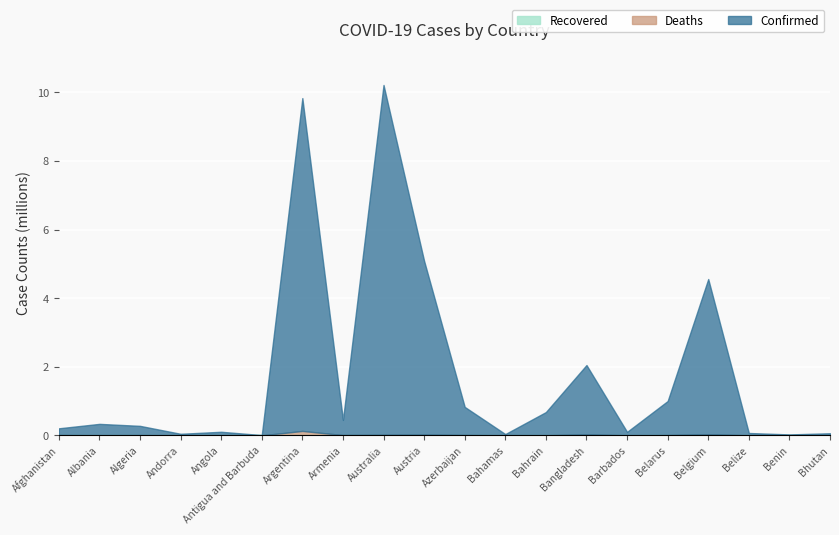

At which category is the sum across all series the highest?

Australia